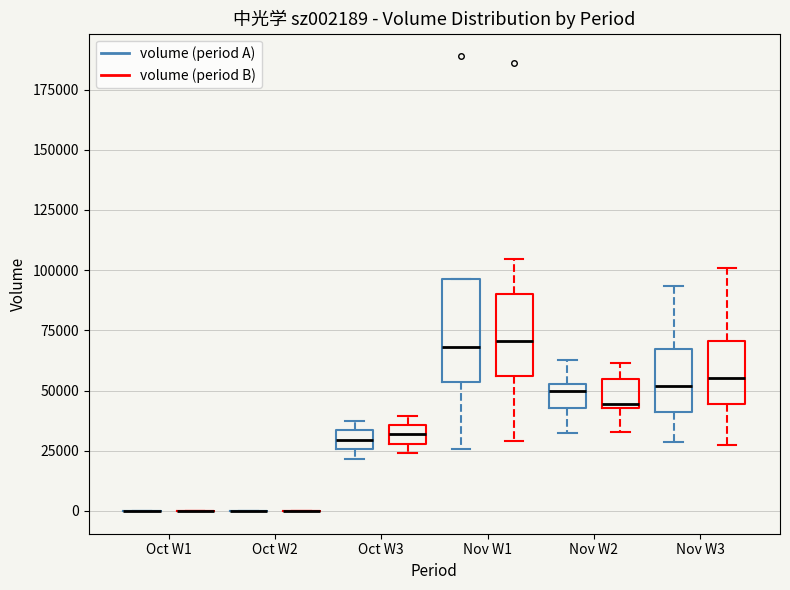

Reading left to right, read every box against the y-axis: the position of its median line, the range the box covers, and the ends of its whiskers. The values are not printed on the chart, so give them approximately, as read against the axis.

Oct W1 (volume (period A)): box collapsed to a line at 0, whiskers 0 to 0
Oct W1 (volume (period B)): box collapsed to a line at 0, whiskers 0 to 0
Oct W2 (volume (period A)): box collapsed to a line at 0, whiskers 0 to 0
Oct W2 (volume (period B)): box collapsed to a line at 0, whiskers 0 to 0
Oct W3 (volume (period A)): median 30000, box 25000 to 35000, whiskers 20000 to 35000 (just above the box's upper edge)
Oct W3 (volume (period B)): median 30000 (inside the box), box 30000 to 35000, whiskers 25000 to 40000
Nov W1 (volume (period A)): median 70000, box 55000 to 95000, whiskers 25000 to 95000
Nov W1 (volume (period B)): median 70000, box 55000 to 90000, whiskers 30000 to 105000
Nov W2 (volume (period A)): median 50000, box 45000 to 55000, whiskers 30000 to 65000
Nov W2 (volume (period B)): median 45000 (just above the box's lower edge), box 45000 to 55000, whiskers 35000 to 60000
Nov W3 (volume (period A)): median 50000, box 40000 to 65000, whiskers 30000 to 95000
Nov W3 (volume (period B)): median 55000, box 45000 to 70000, whiskers 30000 to 100000